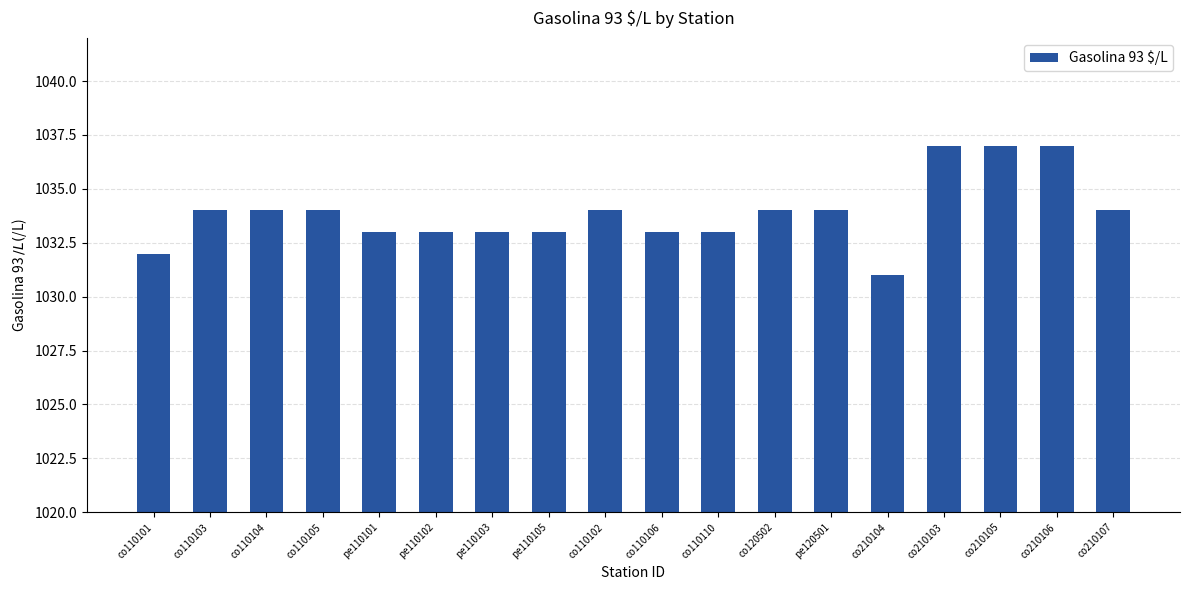

What is the sum of all values?

18610